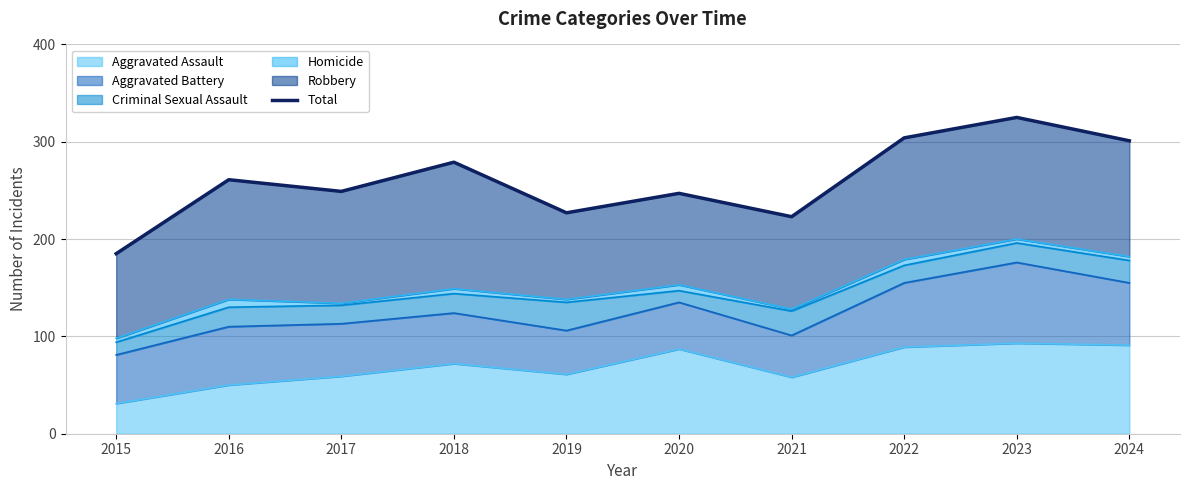

How many points are higher than both their immediate neighbors (excluding endpoints)?

4